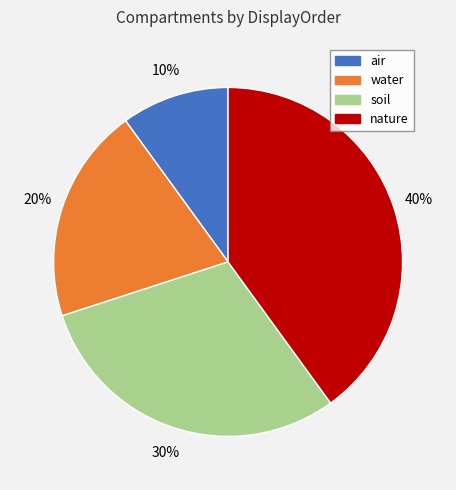

To the nearest percent, what portion does soil represent?

30%